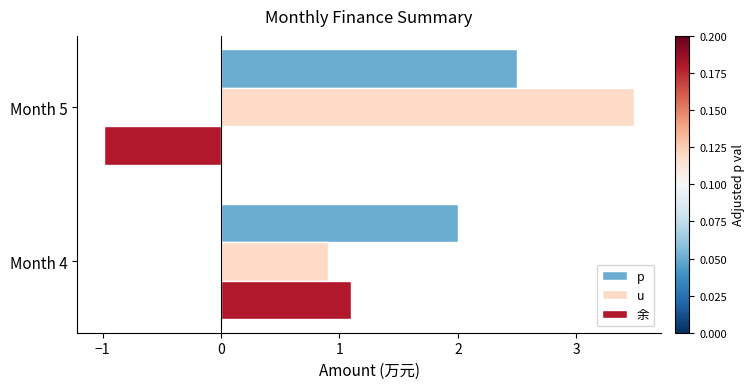

What is the average value of the u series?

2.2